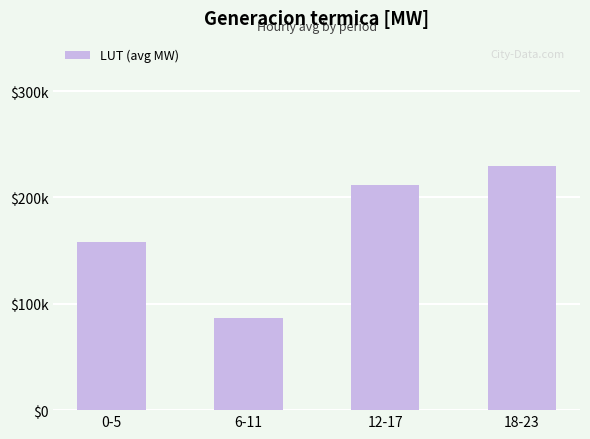

The chart shows a value of 86.9 at 6-11. True or false?

True